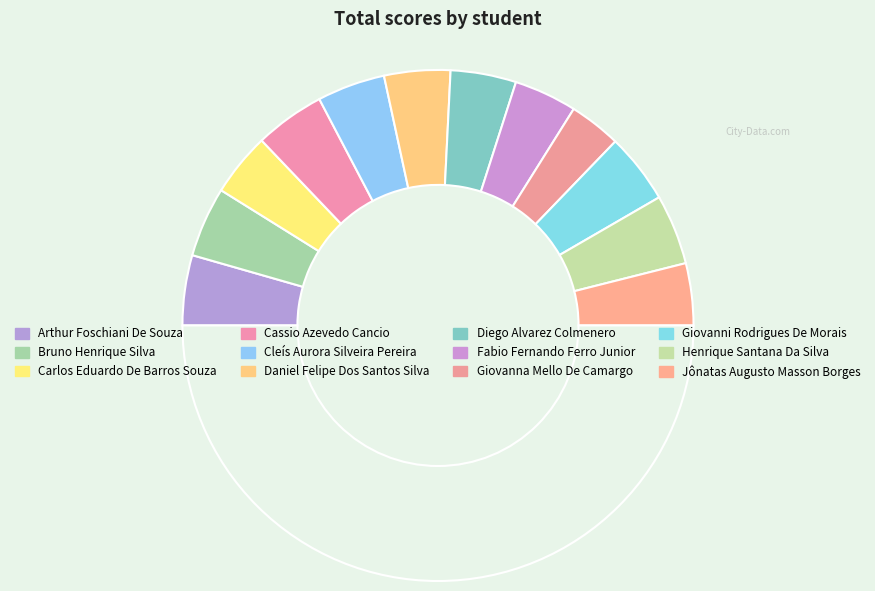

Which slice is the largest?

Arthur Foschiani De Souza